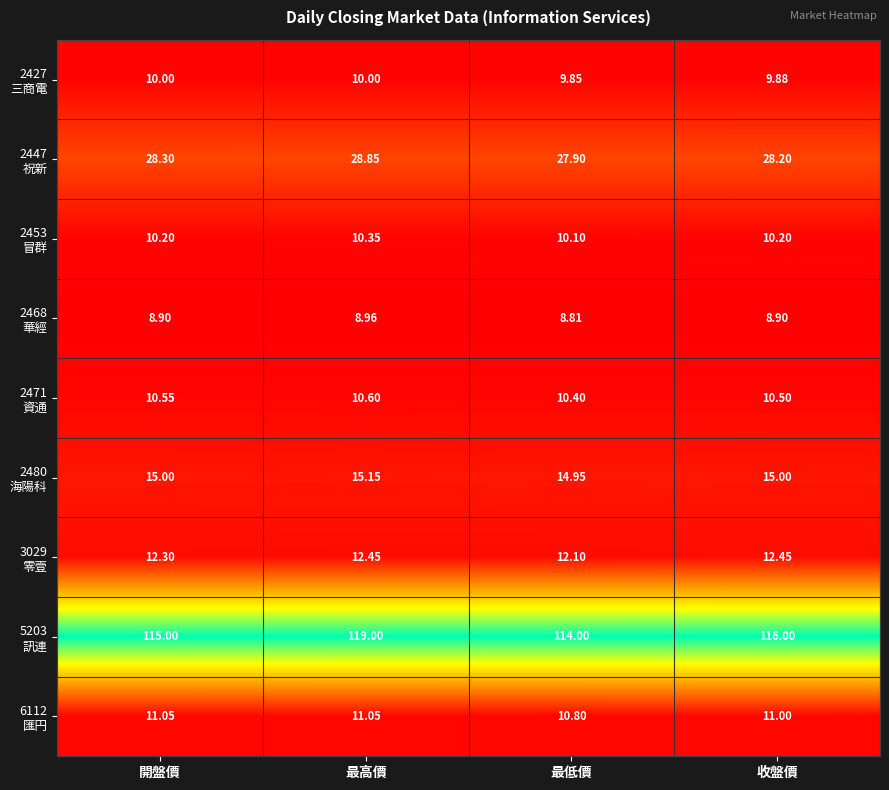

What is the greatest value displayed?

119.0